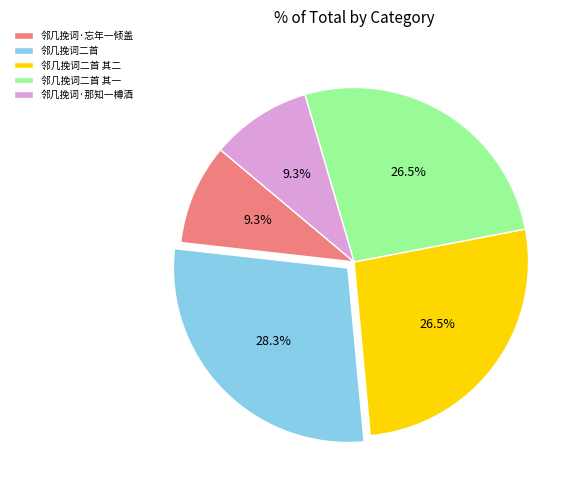

True or false: 邻几挽词·忘年一倾盖 accounts for 1% of the total.

False